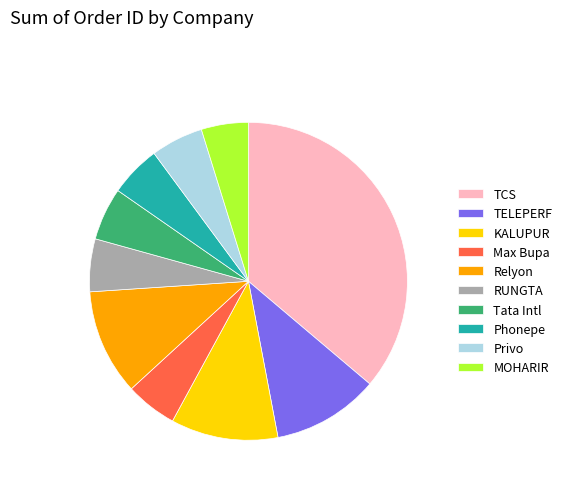

Is it true that Phonepe is 5% of the pie?

True